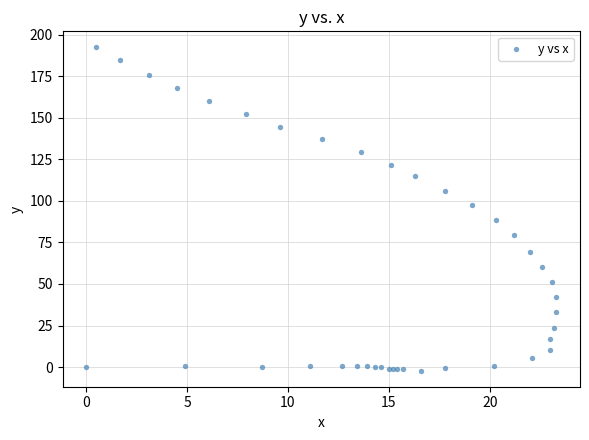

What Y value in the scatter plot is closest to 95?

97.2